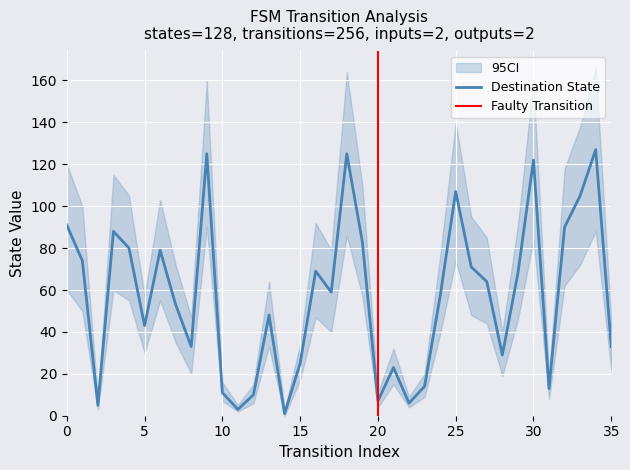

Which category has the highest value in the ci_upper series?

34